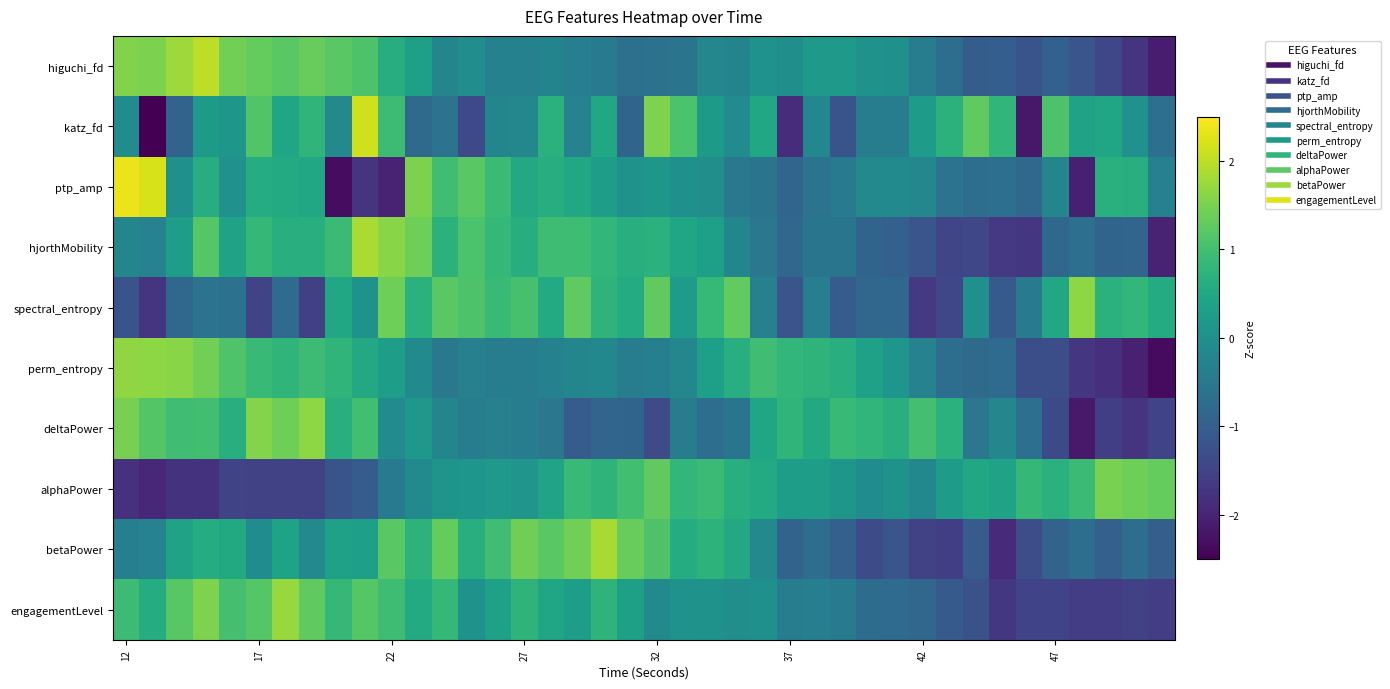

Which series has the widest spread of values?

katz_fd